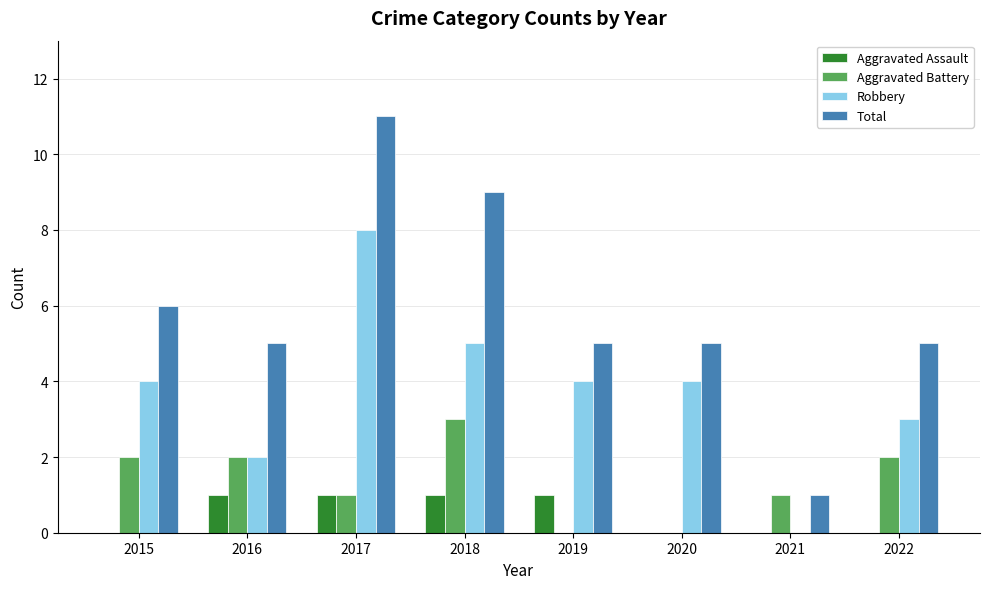

The value of Aggravated Assault at 2022 is 1. True or false?

False